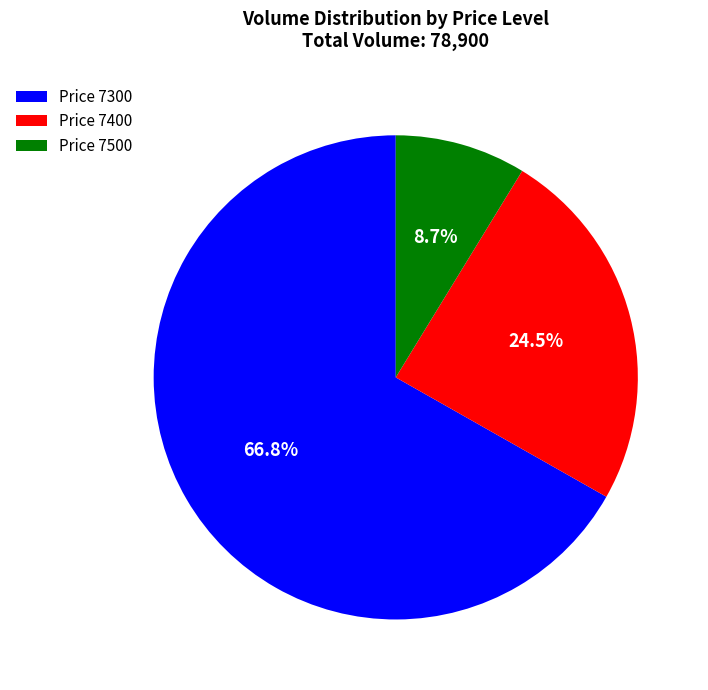

Does any single category account for the majority?

Yes